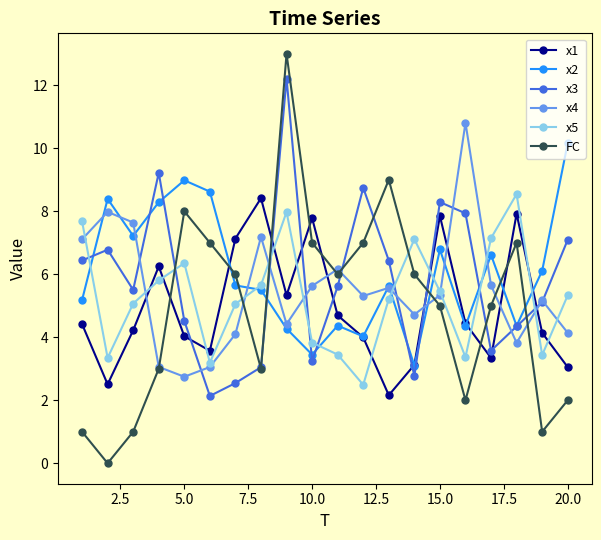

How many times do x3 and x5 cross each other?

9